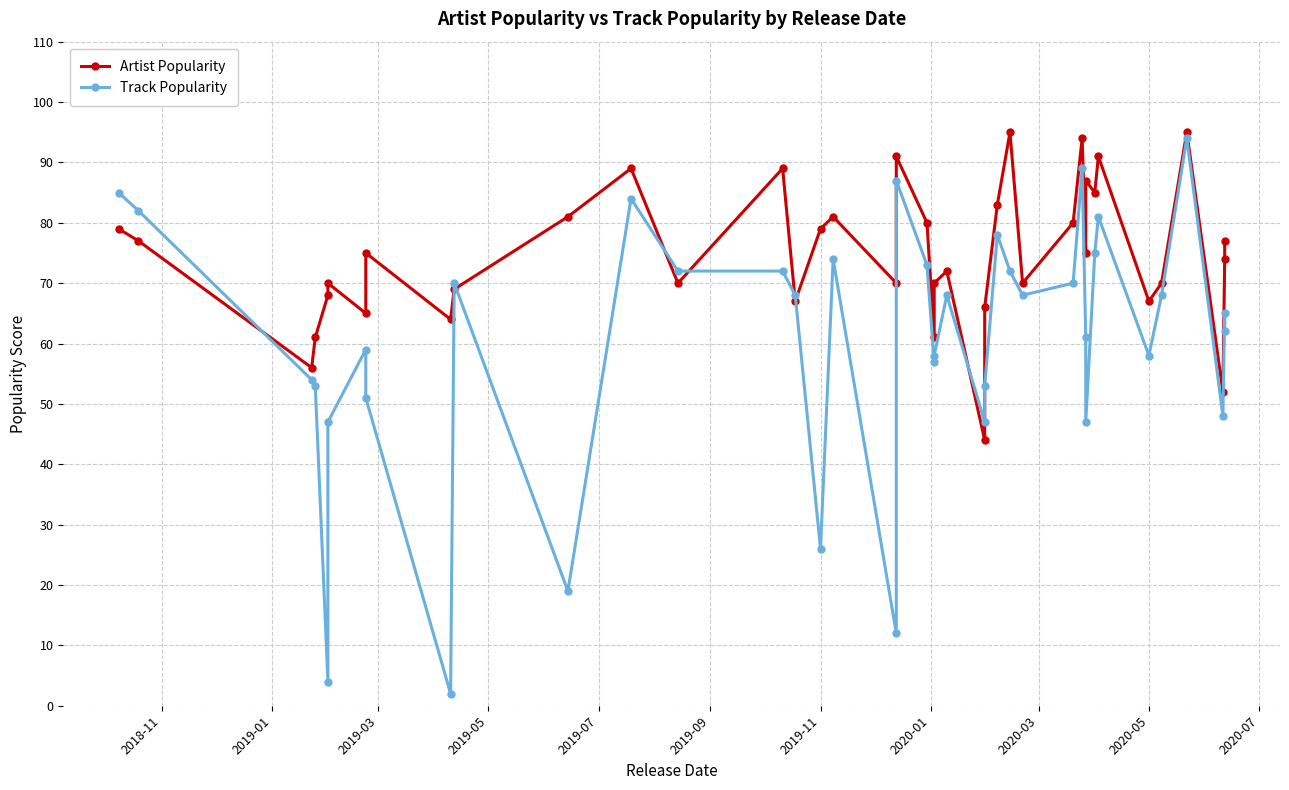

What is the sum of all Artist Popularity values?

2989